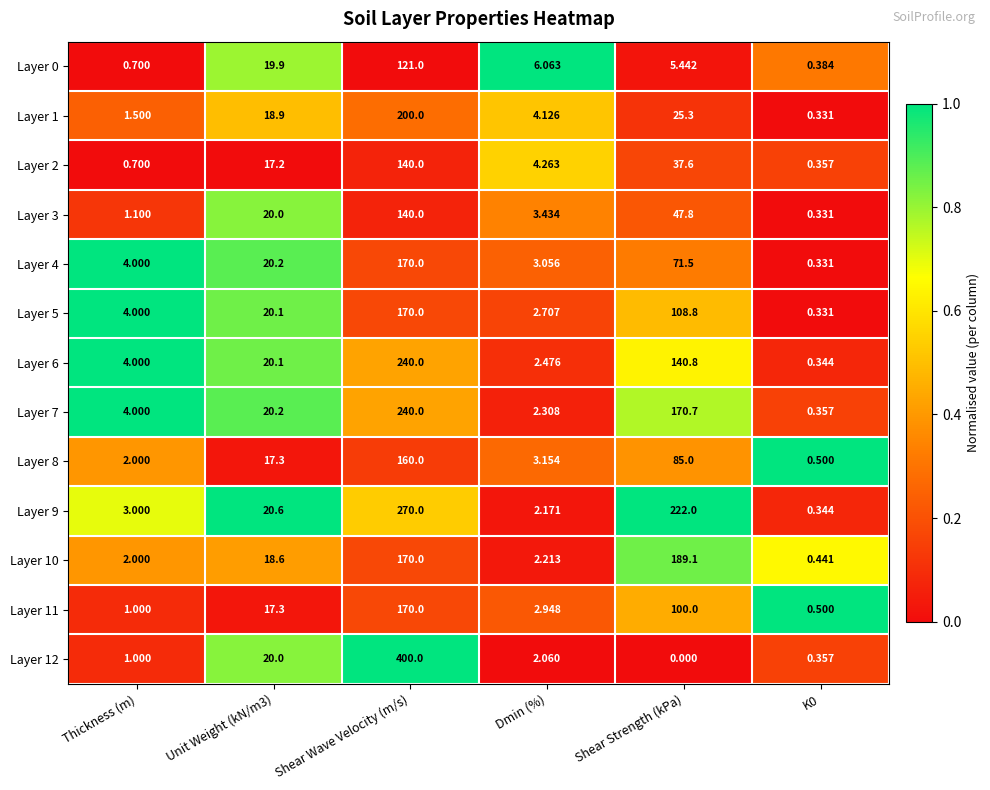

How many categories are shown in the chart?

6